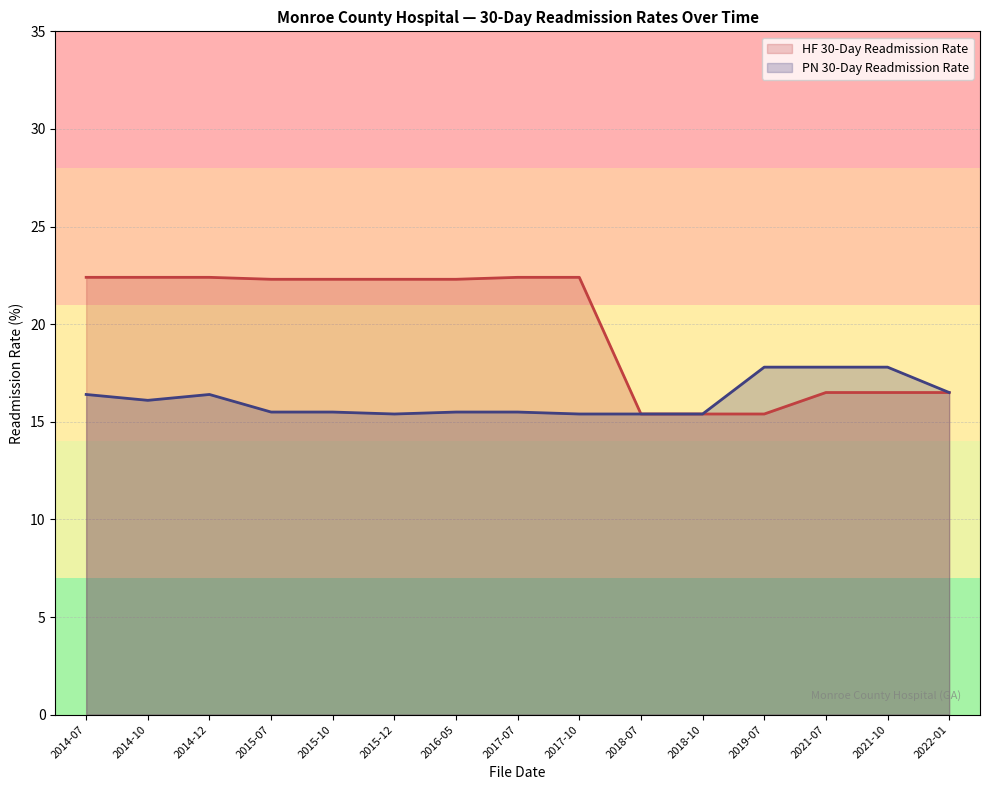

The PN 30-Day Readmission Rate series shows 17.8 at 2021-10. True or false?

True